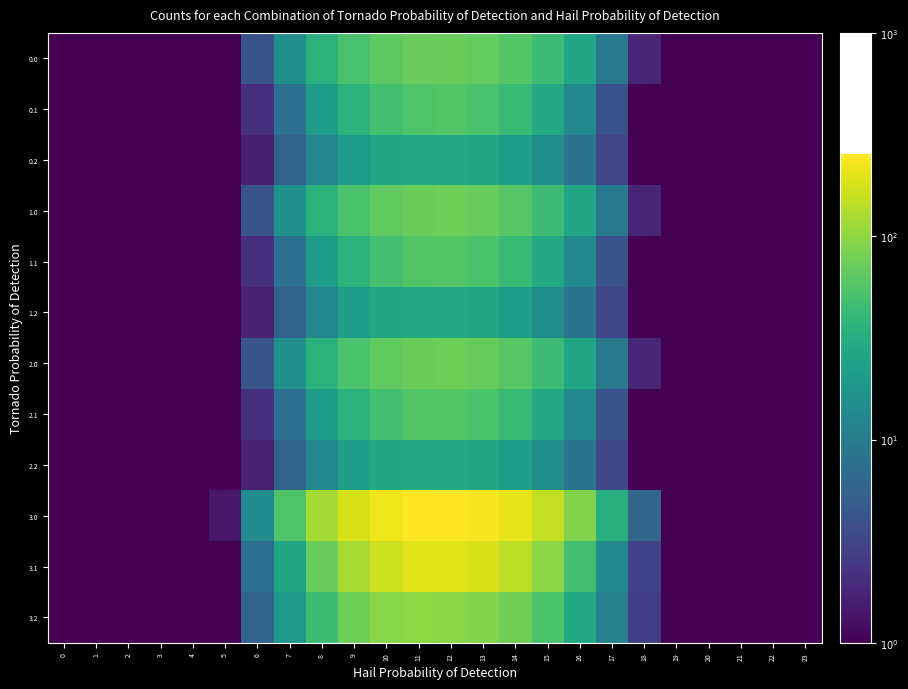

Between 4 and 10, which series saw the biggest shift?

3.0